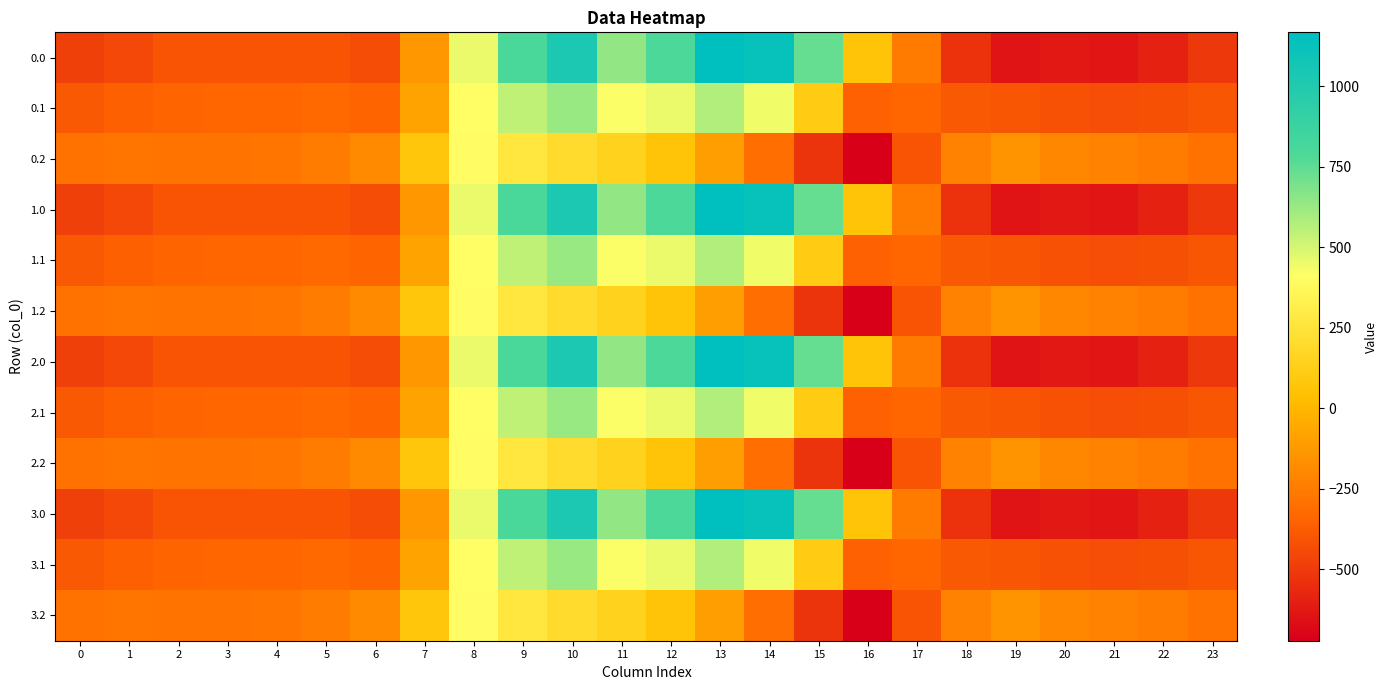

Rank the series by their maximum value, from lowest to highest.

0.2, 1.2, 2.2, 3.2, 0.1, 1.1, 2.1, 3.1, 0.0, 1.0, 2.0, 3.0